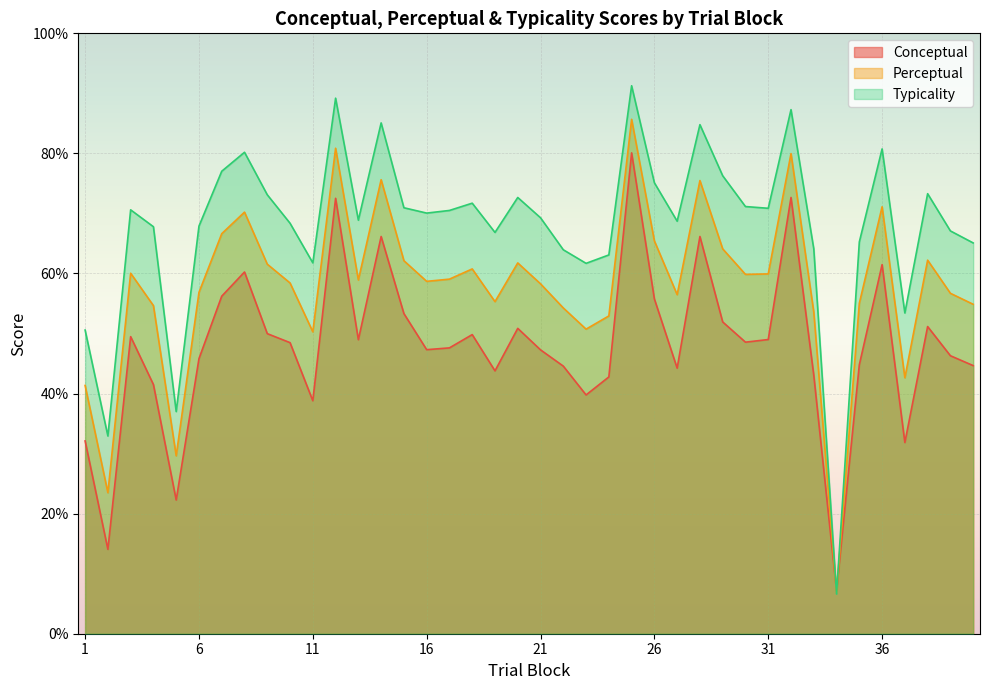

Is the value of typicality at 23 greater than the value of perceptual at 4?

Yes